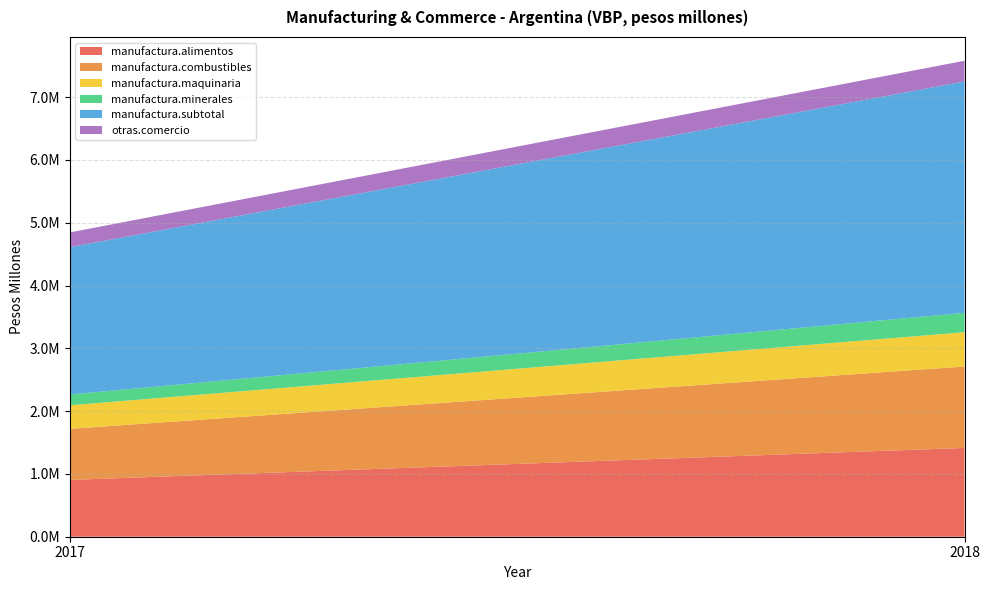

Reading left to right, list all the values displayed in this chart.

manufactura.alimentos: 905102.8	1413939.6
manufactura.combustibles: 813362.6	1296794.4
manufactura.maquinaria: 374784.8	546505.2
manufactura.minerales: 172036.7	308393.0
manufactura.subtotal: 2346664.9	3684850.6
otras.comercio: 234365.1	329831.5